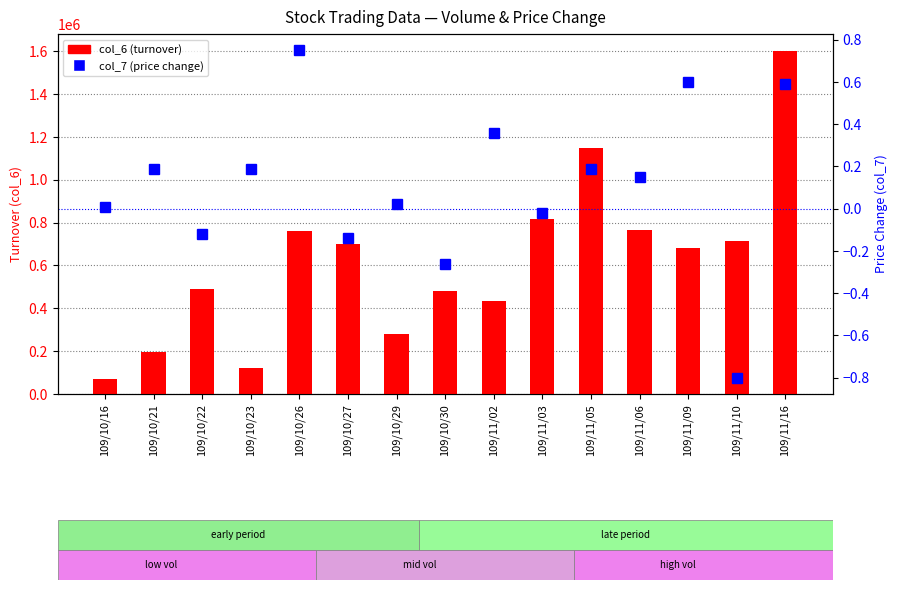

Is it true that col_7 (price change) equals -0.8 at 109/11/10?

True